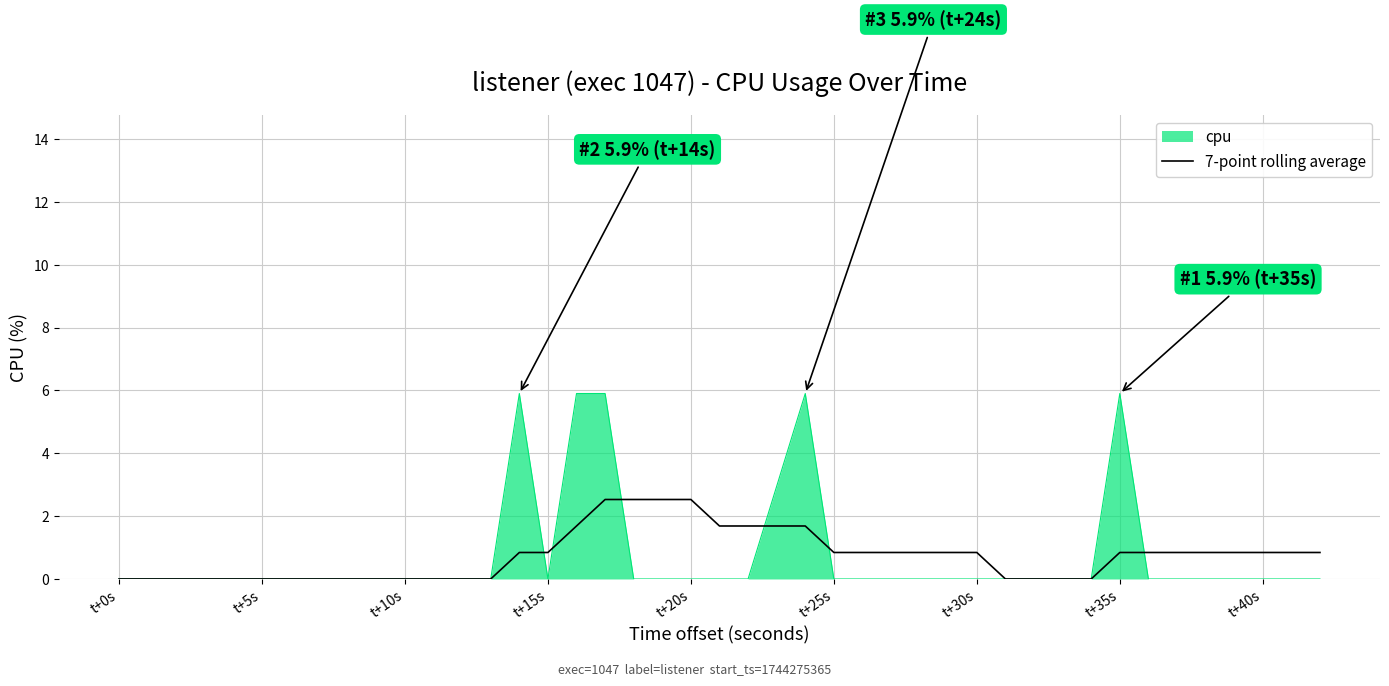

List the series in order of their peak value, lowest first.

7-point rolling average, cpu